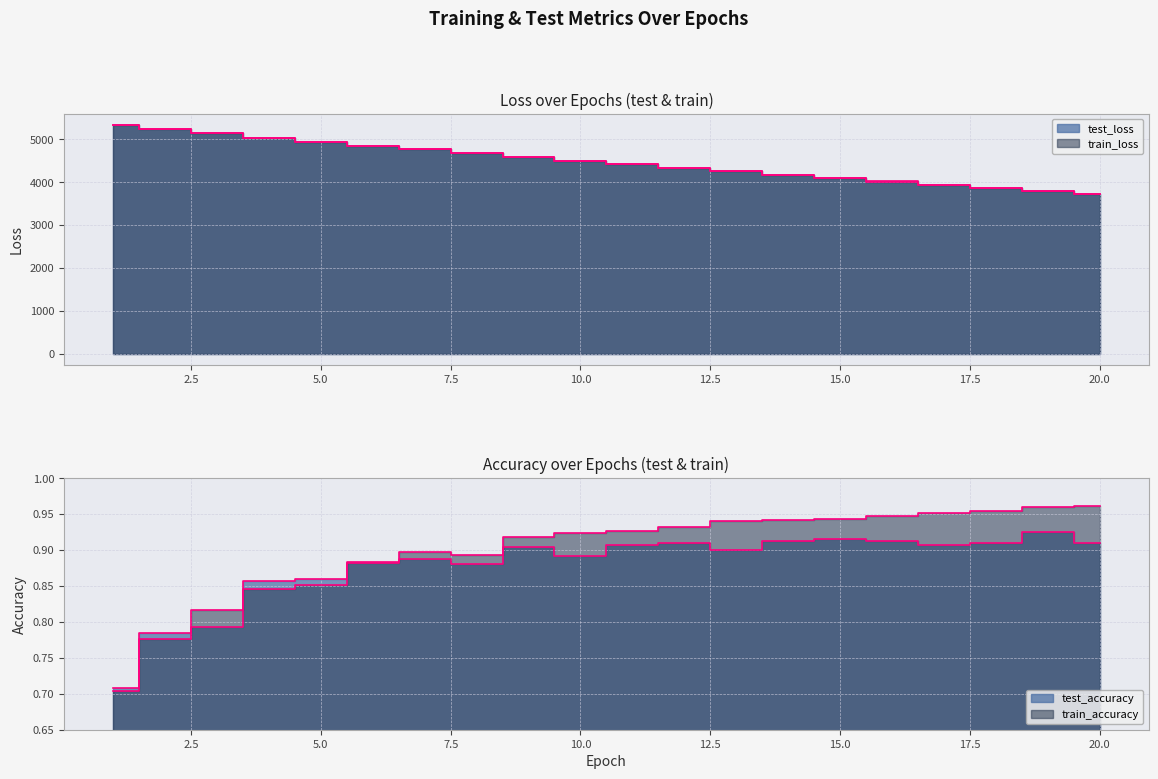

Reading right to left, extract all data points from this chart.

test_loss: 20=3721.7	19=3794.0	18=3867.6	17=3942.7	16=4018.7	15=4096.5	14=4175.2	13=4255.6	12=4337.4	11=4420.5	10=4505.1	9=4591.0	8=4678.5	7=4767.8	6=4858.2	5=4949.9	4=5043.6	3=5138.8	2=5235.7	1=5333.0
train_loss: 20=3721.2	19=3793.5	18=3867.1	17=3942.0	16=4018.2	15=4095.8	14=4174.7	13=4255.0	12=4336.8	11=4420.0	10=4504.5	9=4590.6	8=4678.3	7=4767.1	6=4857.6	5=4949.9	4=5043.3	3=5138.5	2=5235.5	1=5333.2
test_accuracy: 20=0.9	19=0.9	18=0.9	17=0.9	16=0.9	15=0.9	14=0.9	13=0.9	12=0.9	11=0.9	10=0.9	9=0.9	8=0.9	7=0.9	6=0.9	5=0.9	4=0.9	3=0.8	2=0.8	1=0.7
train_accuracy: 20=1.0	19=1.0	18=1.0	17=1.0	16=0.9	15=0.9	14=0.9	13=0.9	12=0.9	11=0.9	10=0.9	9=0.9	8=0.9	7=0.9	6=0.9	5=0.9	4=0.8	3=0.8	2=0.8	1=0.7